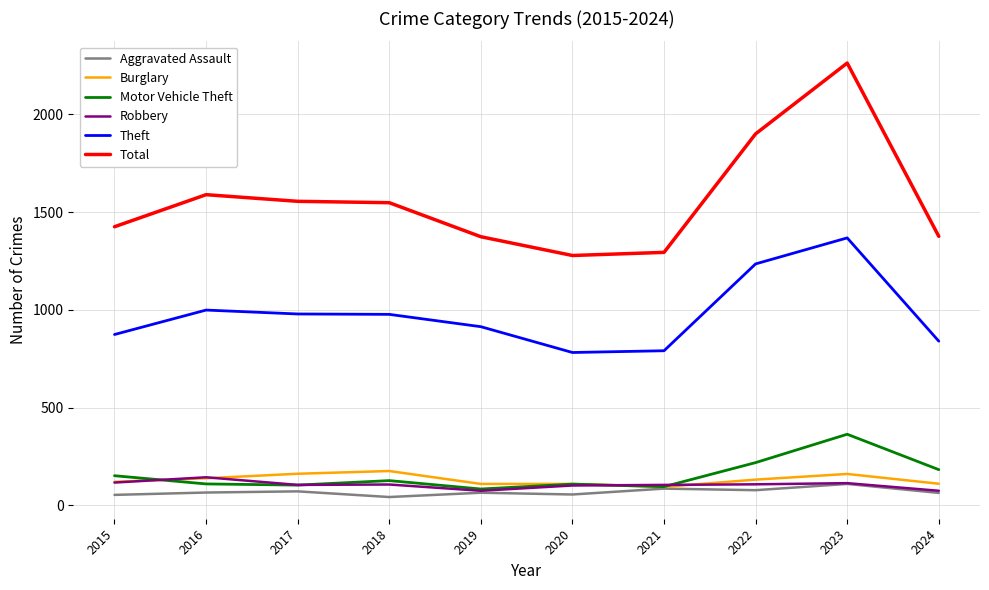

Which category has the highest value in the Total series?

2023